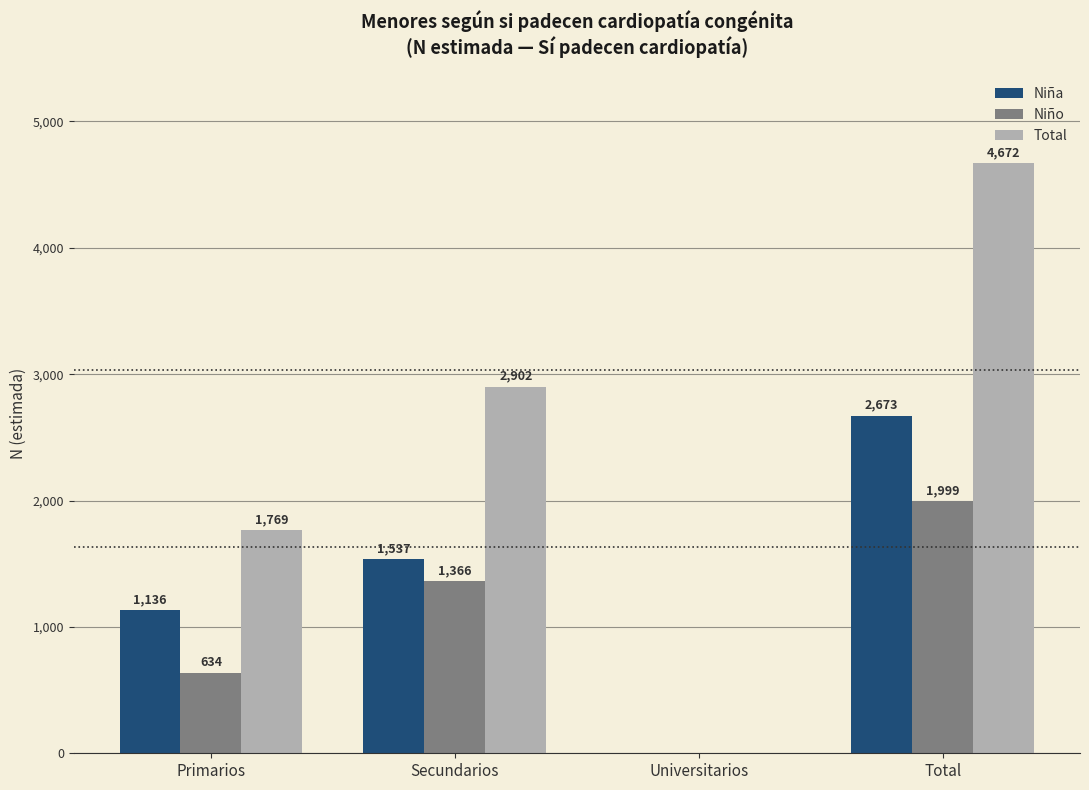

How many series are shown in this chart?

3